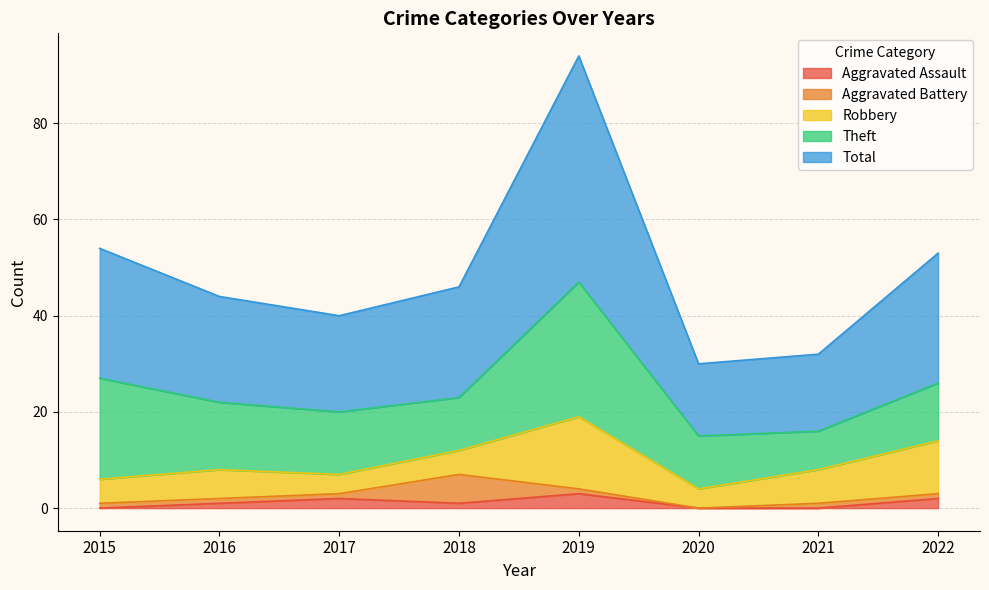

Which category has the lowest value in the Theft series?

2021